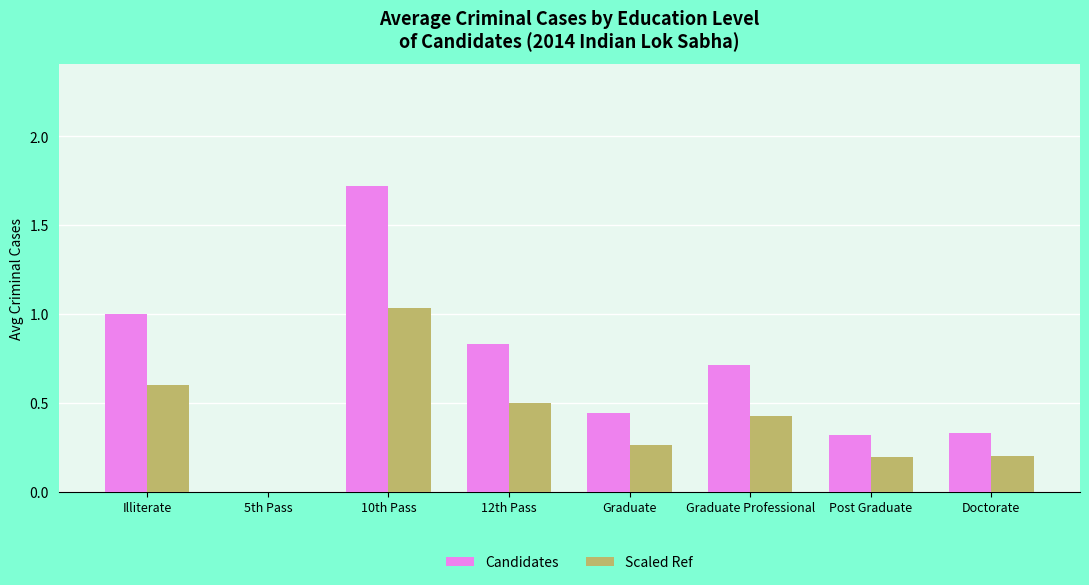

Between 10th Pass and Graduate, which series saw the biggest shift?

Candidates